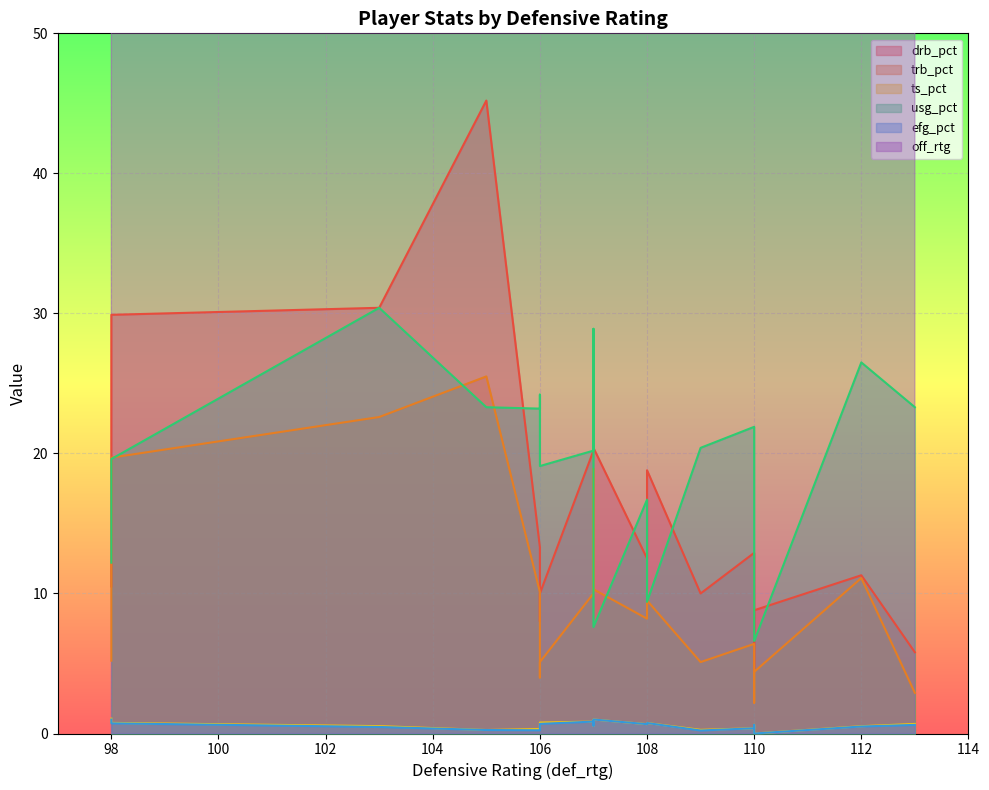

How many data points in ts_pct are above 0?

17